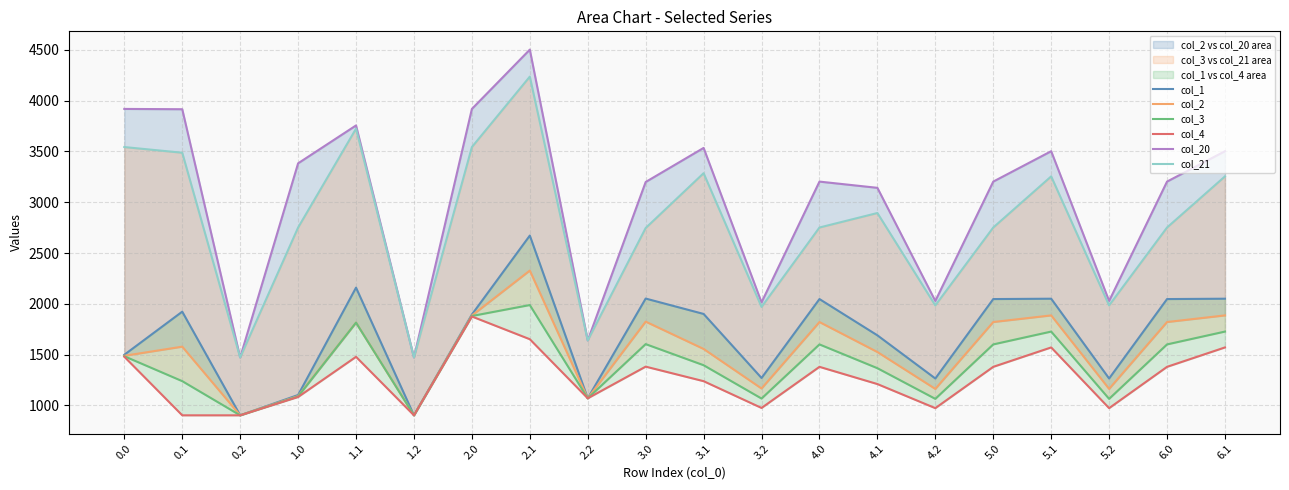

Reading left to right, extract all data points from this chart.

col_1: 1499.0	1923.1	903.2	1103.0	2159.5	903.2	1895.0	2672.0	1070.6	2052.0	1900.8	1270.6	2047.1	1690.2	1265.7	2047.1	2050.6	1265.7	2047.1	2050.6
col_2: 1488.8	1578.7	903.2	1092.8	1815.0	903.2	1884.8	2327.5	1070.6	1825.0	1556.3	1167.1	1821.0	1526.0	1163.2	1821.0	1886.3	1163.2	1821.0	1886.3
col_3: 1484.5	1239.4	903.2	1088.5	1815.0	903.2	1880.5	1988.3	1070.6	1603.9	1396.2	1068.1	1600.9	1366.9	1065.2	1600.9	1727.3	1065.2	1600.9	1727.3
col_4: 1479.6	903.2	903.2	1083.6	1478.8	903.2	1875.6	1652.0	1070.6	1382.2	1239.2	975.7	1380.2	1210.8	973.7	1380.2	1571.2	973.7	1380.2	1571.2
col_20: 3918.0	3915.1	1472.4	3382.8	3755.5	1472.4	3918.0	4501.6	1639.7	3199.0	3534.4	2014.5	3203.0	3141.7	2028.5	3203.0	3502.1	2028.5	3203.0	3502.1
col_21: 3542.8	3487.1	1472.4	2750.8	3723.5	1472.4	3542.8	4235.9	1639.7	2746.2	3285.5	1969.5	2751.2	2893.8	1984.5	2751.2	3254.2	1984.5	2751.2	3254.2